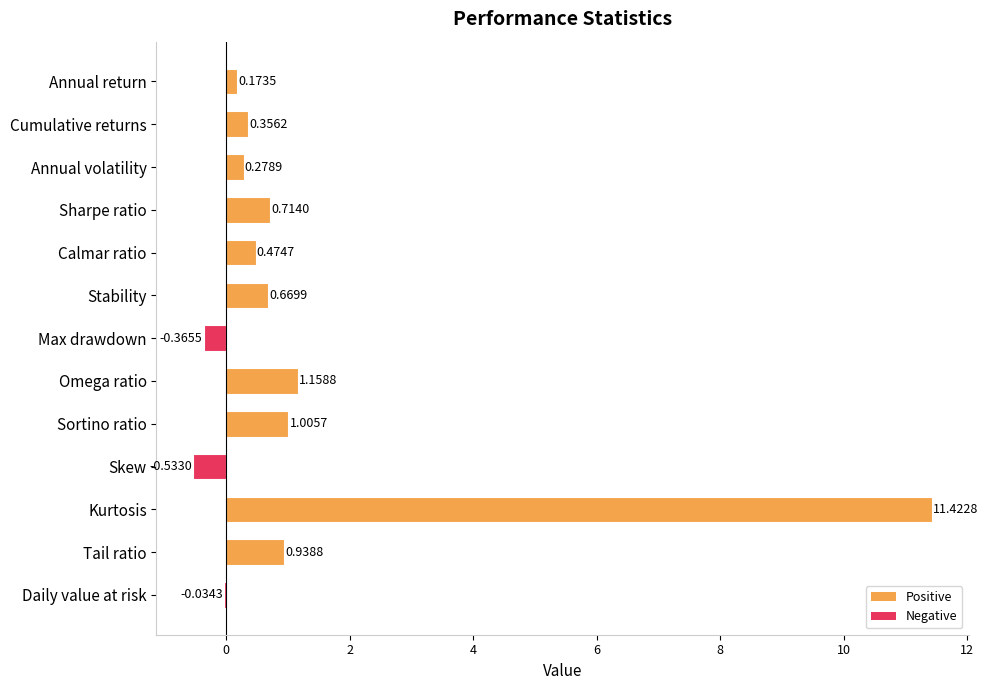

What is the change in value from Cumulative returns to Stability?

+0.3